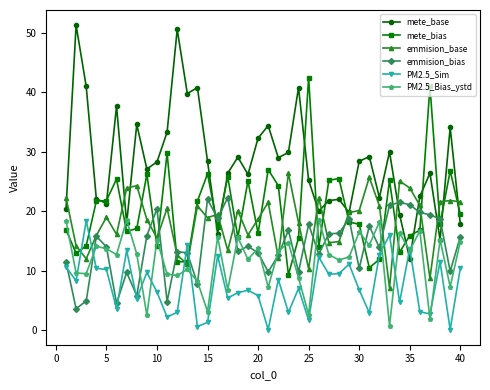

Which series has the largest range (max minus min)?

mete_base